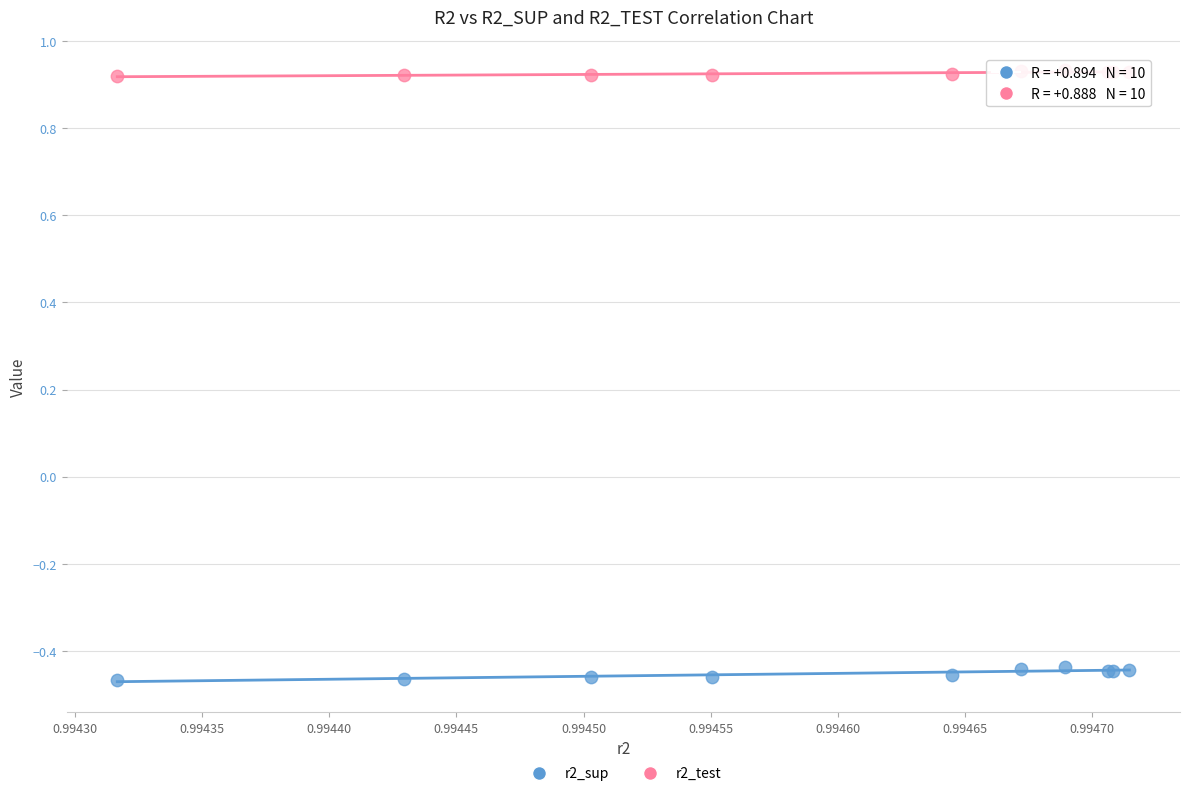

Which series reaches the maximum Y coordinate?

r2_test